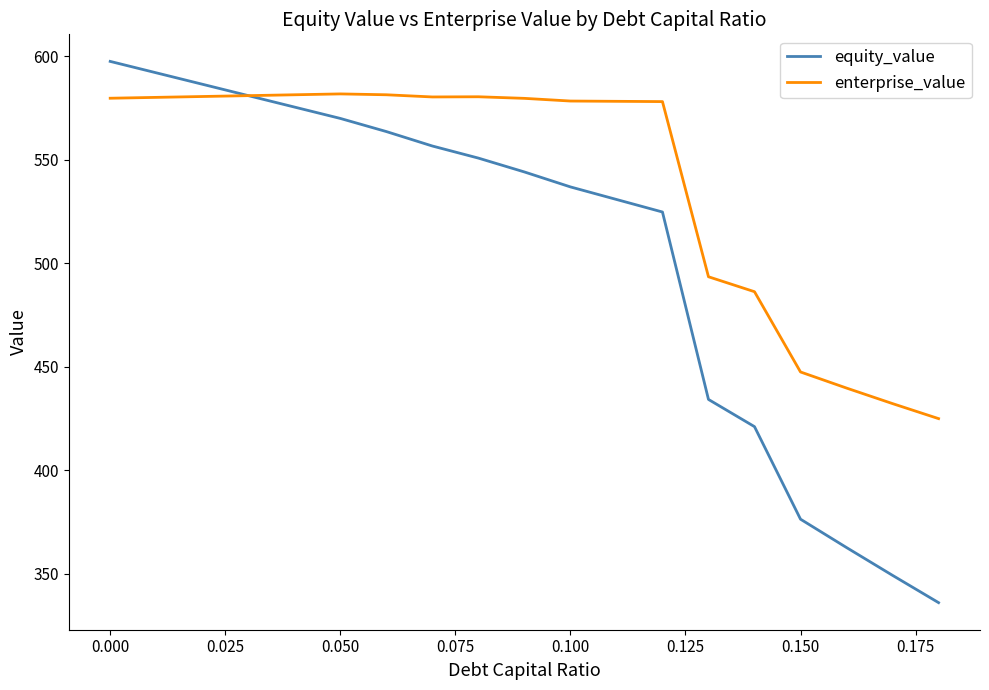

Rank the series by their average value, from highest to lowest.

enterprise_value, equity_value